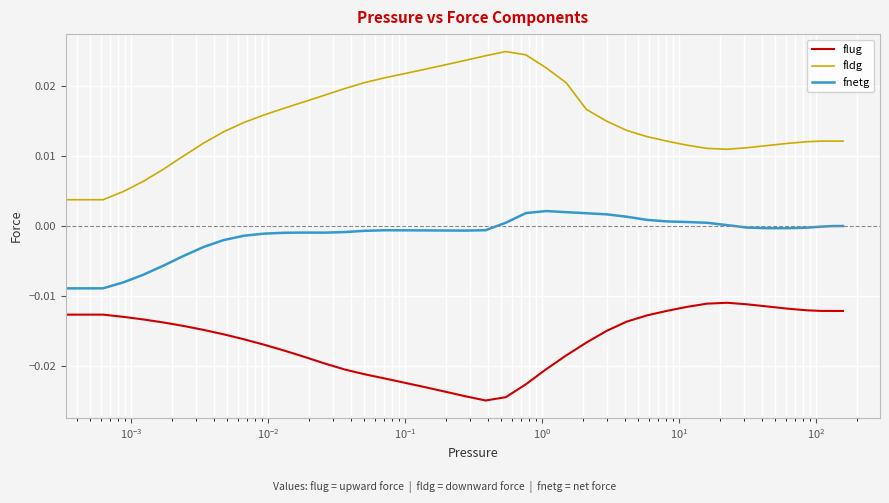

True or false: fldg and fnetg intersect in this chart.

False